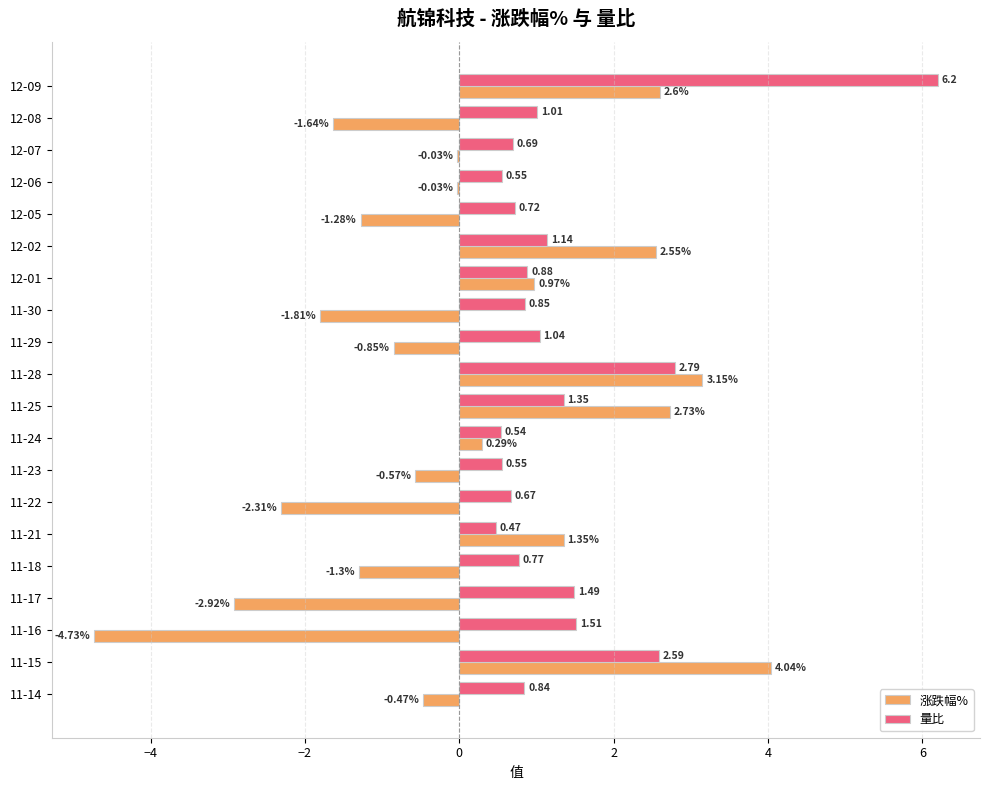

What is the sum of the 量比 values at 12-02 and 11-29?

2.2